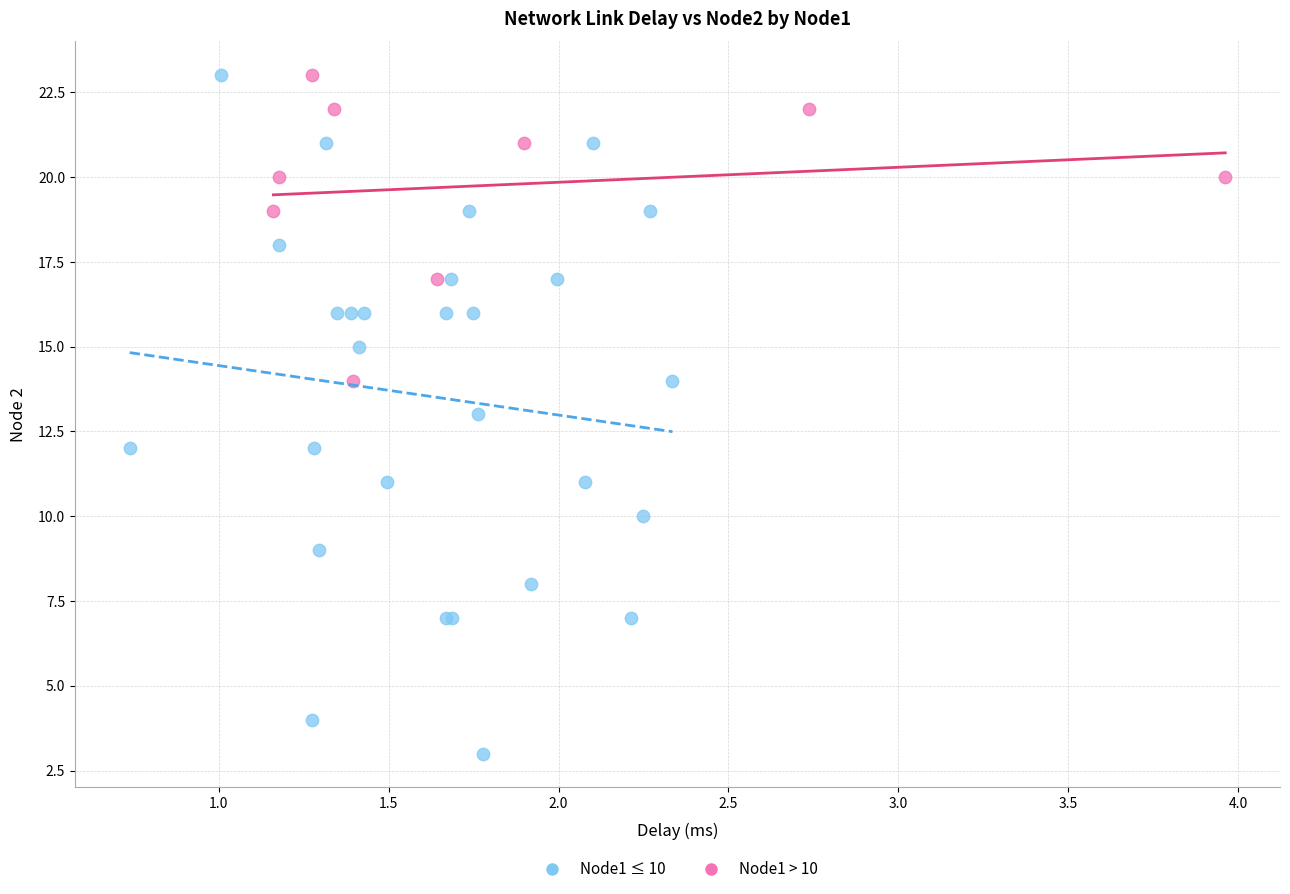

Which series has the largest Y range (max minus min)?

Node1 ≤ 10